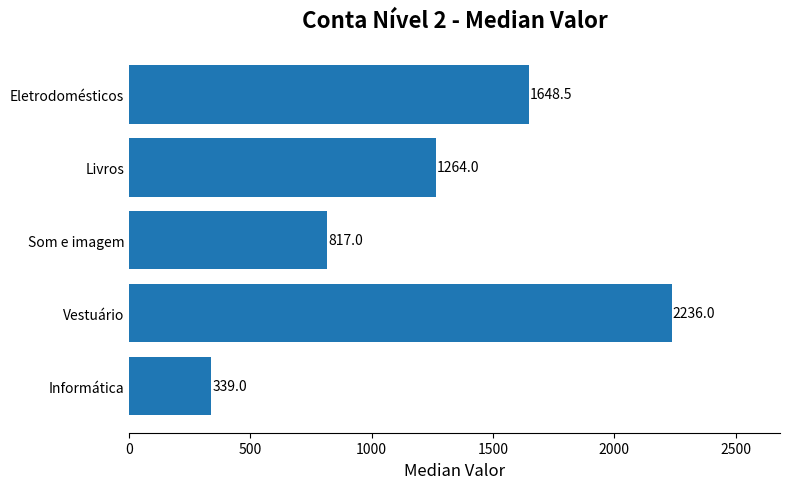

What is the approximate value at Informática?

339.0